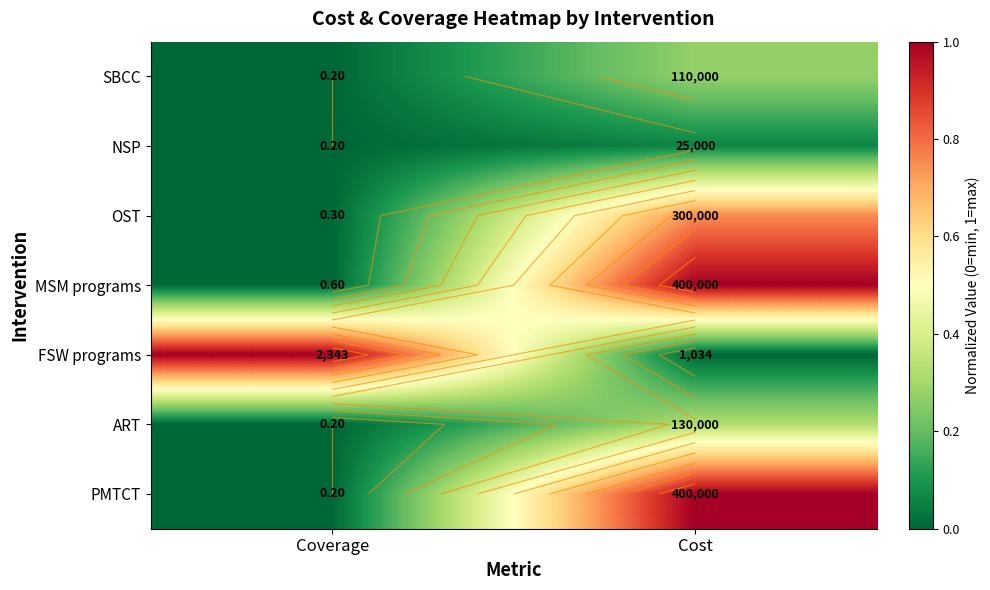

How many series are shown in this chart?

7